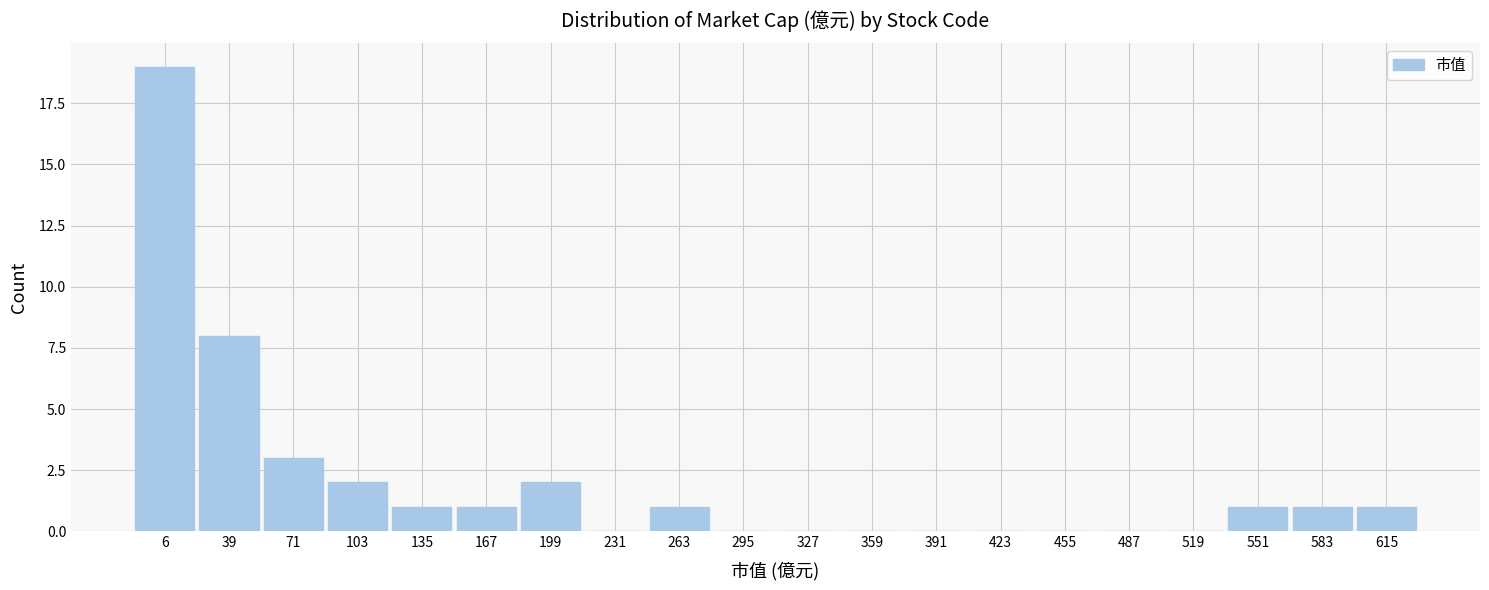

Reading left to right, what are all the values shown in this chart?

6=19	39=8	71=3	103=2	135=1	167=1	199=2	231=0	263=1	295=0	327=0	359=0	391=0	423=0	455=0	487=0	519=0	551=1	583=1	615=1